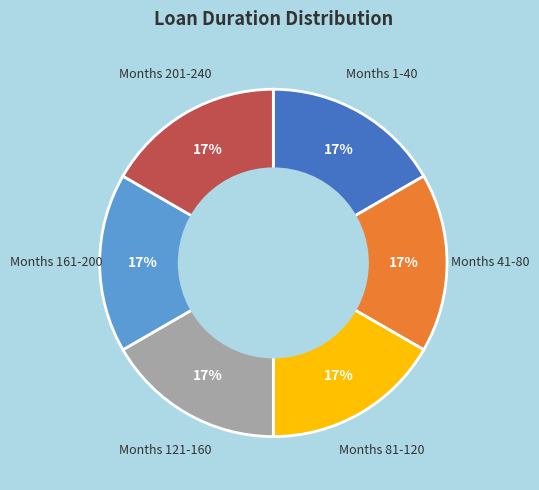

To the nearest percent, what is the average slice percentage?

17%